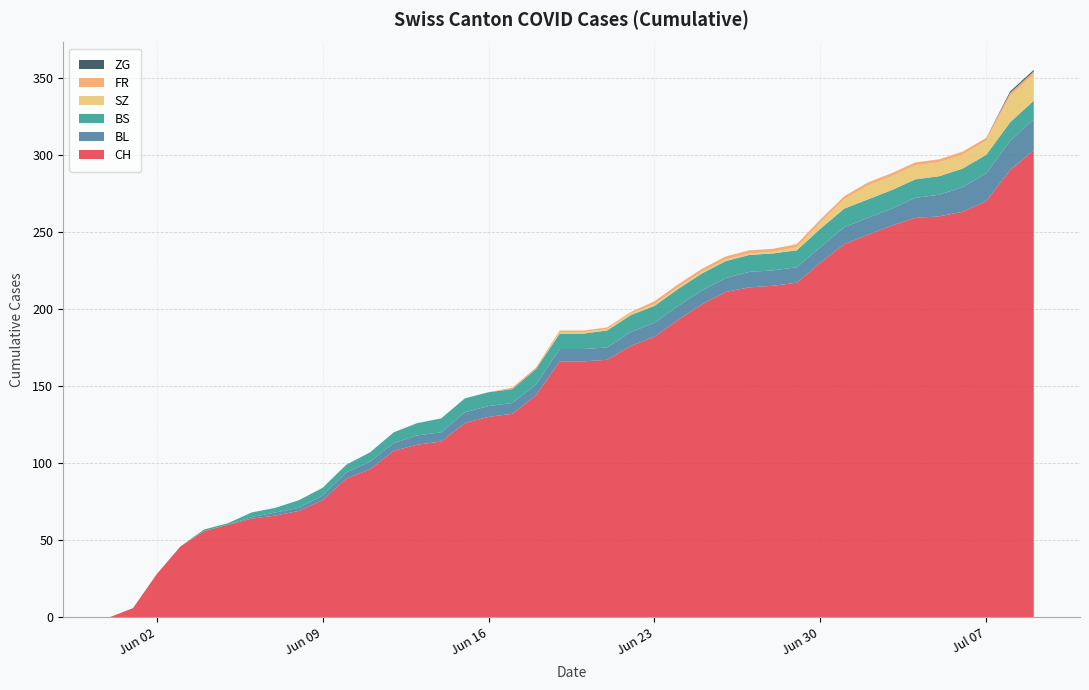

Reading left to right, list all the values displayed in this chart.

CH: 2020-05-31=0	2020-06-01=6	2020-06-02=28	2020-06-03=46	2020-06-04=56	2020-06-05=60	2020-06-06=64	2020-06-07=66	2020-06-08=69	2020-06-09=76	2020-06-10=90	2020-06-11=96	2020-06-12=108	2020-06-13=112	2020-06-14=114	2020-06-15=126	2020-06-16=130	2020-06-17=132	2020-06-18=144	2020-06-19=166	2020-06-20=166	2020-06-21=167	2020-06-22=176	2020-06-23=182	2020-06-24=193	2020-06-25=203	2020-06-26=211	2020-06-27=214	2020-06-28=215	2020-06-29=217	2020-06-30=230	2020-07-01=242	2020-07-02=248	2020-07-03=254	2020-07-04=259	2020-07-05=260	2020-07-06=263	2020-07-07=270	2020-07-08=290	2020-07-09=303
BL: 2020-05-31=0	2020-06-01=0	2020-06-02=0	2020-06-03=0	2020-06-04=0	2020-06-05=0	2020-06-06=1	2020-06-07=2	2020-06-08=2	2020-06-09=3	2020-06-10=4	2020-06-11=5	2020-06-12=5	2020-06-13=6	2020-06-14=6	2020-06-15=7	2020-06-16=7	2020-06-17=7	2020-06-18=7	2020-06-19=8	2020-06-20=8	2020-06-21=8	2020-06-22=9	2020-06-23=9	2020-06-24=9	2020-06-25=9	2020-06-26=9	2020-06-27=10	2020-06-28=10	2020-06-29=10	2020-06-30=10	2020-07-01=11	2020-07-02=11	2020-07-03=11	2020-07-04=13	2020-07-05=14	2020-07-06=16	2020-07-07=18	2020-07-08=19	2020-07-09=20
BS: 2020-05-31=0	2020-06-01=0	2020-06-02=0	2020-06-03=0	2020-06-04=1	2020-06-05=1	2020-06-06=3	2020-06-07=3	2020-06-08=5	2020-06-09=5	2020-06-10=5	2020-06-11=6	2020-06-12=7	2020-06-13=8	2020-06-14=9	2020-06-15=9	2020-06-16=9	2020-06-17=9	2020-06-18=10	2020-06-19=10	2020-06-20=10	2020-06-21=11	2020-06-22=11	2020-06-23=11	2020-06-24=11	2020-06-25=11	2020-06-26=11	2020-06-27=11	2020-06-28=11	2020-06-29=11	2020-06-30=12	2020-07-01=12	2020-07-02=12	2020-07-03=12	2020-07-04=12	2020-07-05=12	2020-07-06=12	2020-07-07=12	2020-07-08=12	2020-07-09=12
SZ: 2020-05-31=0	2020-06-01=0	2020-06-02=0	2020-06-03=0	2020-06-04=0	2020-06-05=0	2020-06-06=0	2020-06-07=0	2020-06-08=0	2020-06-09=0	2020-06-10=0	2020-06-11=0	2020-06-12=0	2020-06-13=0	2020-06-14=0	2020-06-15=0	2020-06-16=0	2020-06-17=0	2020-06-18=0	2020-06-19=1	2020-06-20=1	2020-06-21=1	2020-06-22=1	2020-06-23=1	2020-06-24=1	2020-06-25=1	2020-06-26=1	2020-06-27=1	2020-06-28=1	2020-06-29=2	2020-06-30=4	2020-07-01=6	2020-07-02=9	2020-07-03=9	2020-07-04=9	2020-07-05=9	2020-07-06=9	2020-07-07=9	2020-07-08=17	2020-07-09=17
FR: 2020-05-31=0	2020-06-01=0	2020-06-02=0	2020-06-03=0	2020-06-04=0	2020-06-05=0	2020-06-06=0	2020-06-07=0	2020-06-08=0	2020-06-09=0	2020-06-10=0	2020-06-11=0	2020-06-12=0	2020-06-13=0	2020-06-14=0	2020-06-15=0	2020-06-16=0	2020-06-17=1	2020-06-18=1	2020-06-19=1	2020-06-20=1	2020-06-21=1	2020-06-22=1	2020-06-23=2	2020-06-24=2	2020-06-25=2	2020-06-26=2	2020-06-27=2	2020-06-28=2	2020-06-29=2	2020-06-30=2	2020-07-01=2	2020-07-02=2	2020-07-03=2	2020-07-04=2	2020-07-05=2	2020-07-06=2	2020-07-07=2	2020-07-08=2	2020-07-09=2
ZG: 2020-05-31=0	2020-06-01=0	2020-06-02=0	2020-06-03=0	2020-06-04=0	2020-06-05=0	2020-06-06=0	2020-06-07=0	2020-06-08=0	2020-06-09=0	2020-06-10=0	2020-06-11=0	2020-06-12=0	2020-06-13=0	2020-06-14=0	2020-06-15=0	2020-06-16=0	2020-06-17=0	2020-06-18=0	2020-06-19=0	2020-06-20=0	2020-06-21=0	2020-06-22=0	2020-06-23=0	2020-06-24=0	2020-06-25=0	2020-06-26=0	2020-06-27=0	2020-06-28=0	2020-06-29=0	2020-06-30=0	2020-07-01=0	2020-07-02=0	2020-07-03=0	2020-07-04=0	2020-07-05=0	2020-07-06=0	2020-07-07=0	2020-07-08=1	2020-07-09=1